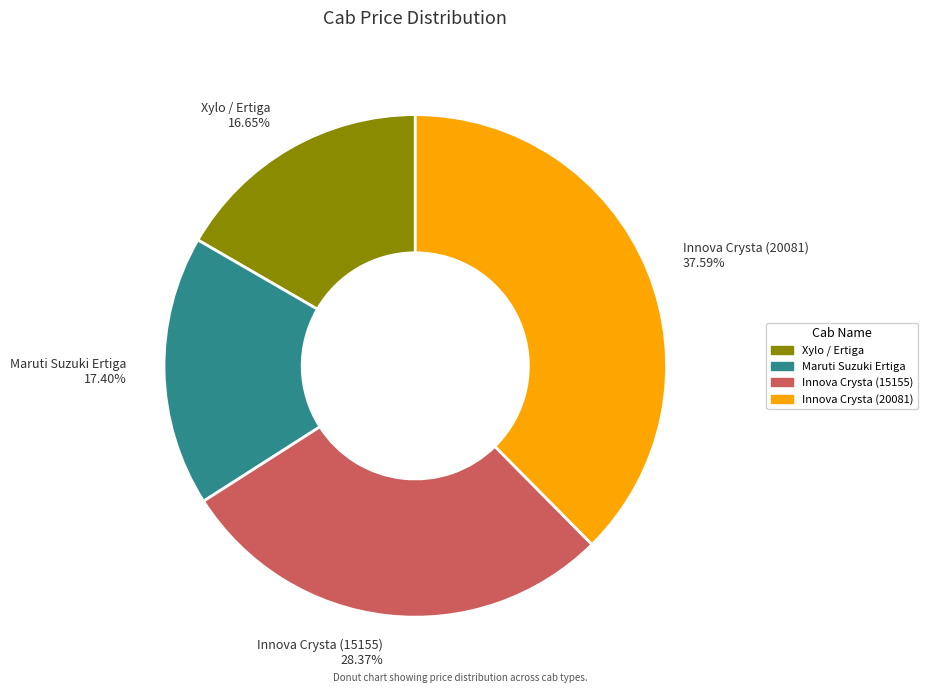

The Innova Crysta (15155) slice represents 28% of the pie. True or false?

True